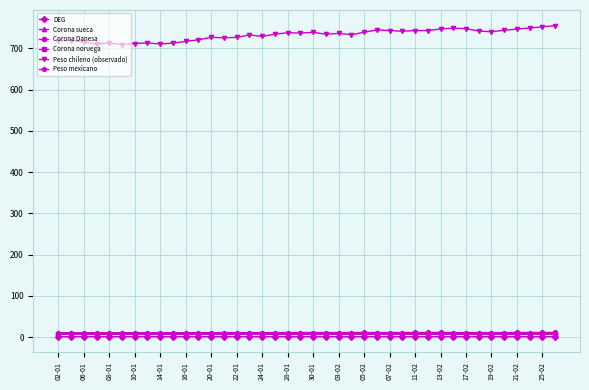

What is the highest value of the Peso chileno (observado) series?

755.3